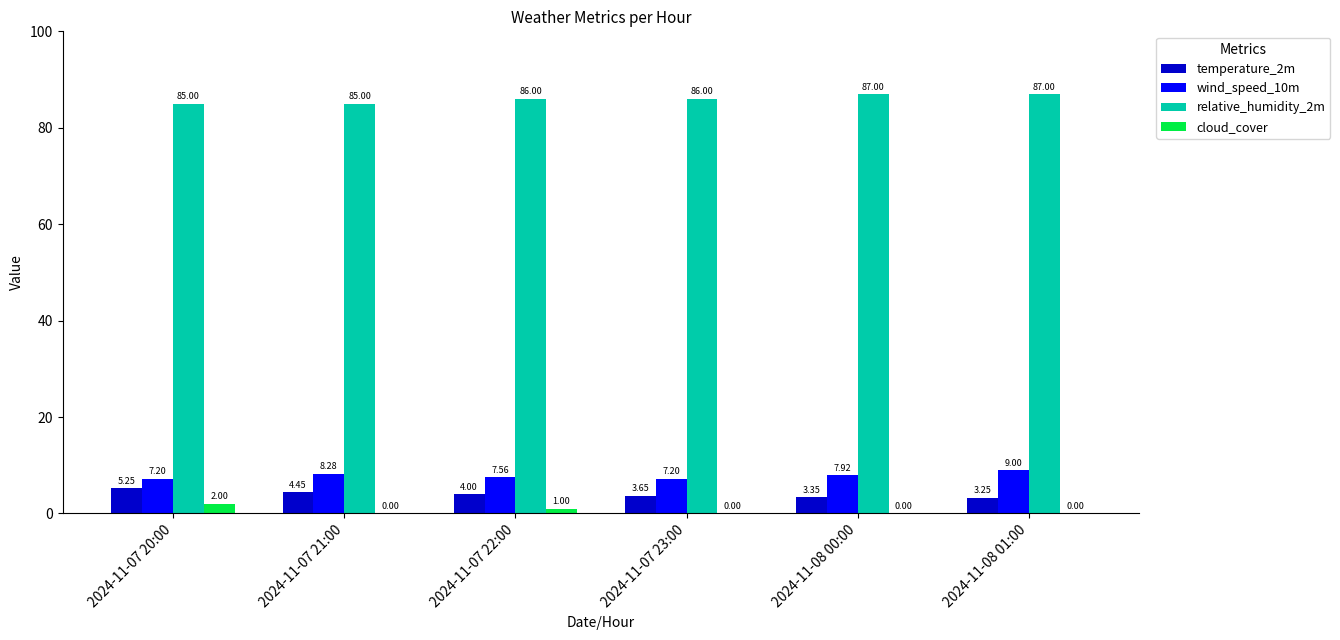

Which series has the largest total across all categories?

relative_humidity_2m